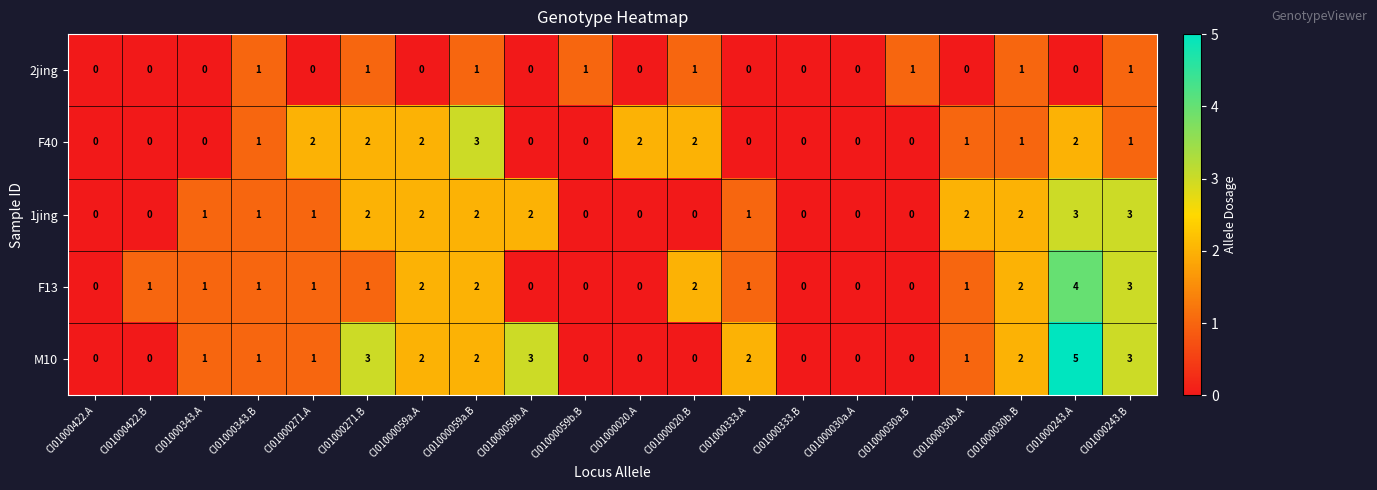

Which series has the largest range (max minus min)?

M10